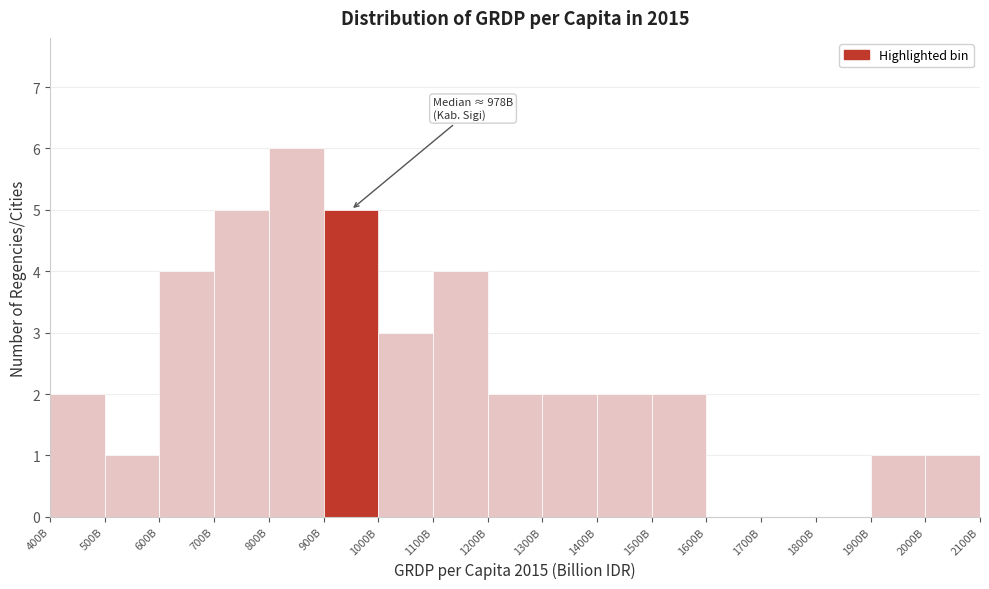

Reading right to left, what are all the values shown in this chart?

2000B=1	1900B=1	1800B=0	1700B=0	1600B=0	1500B=2	1400B=2	1300B=2	1200B=2	1100B=4	1000B=3	900B=5	800B=6	700B=5	600B=4	500B=1	400B=2